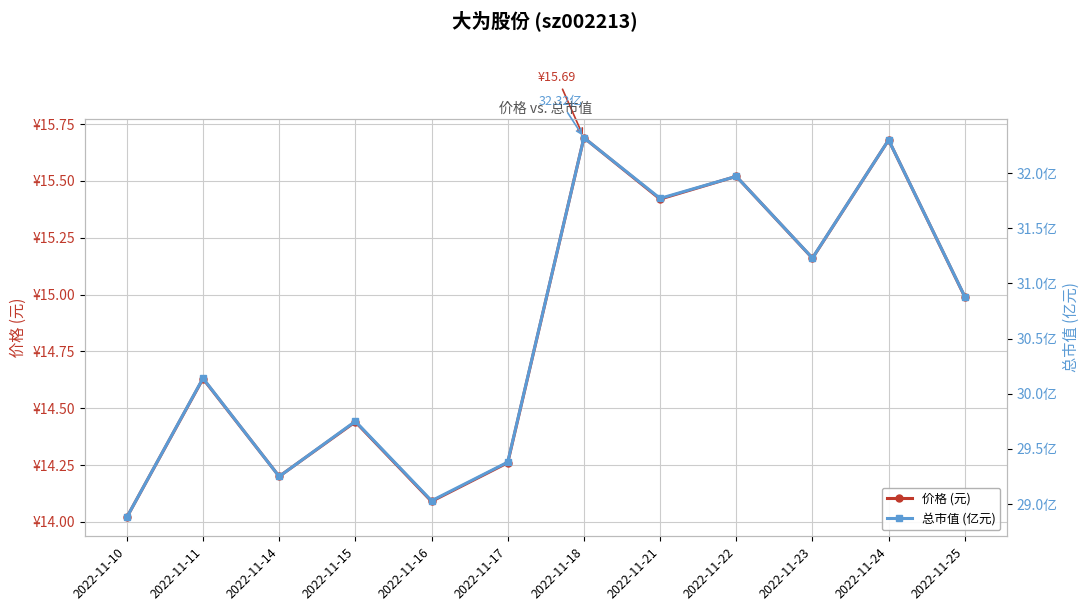

True or false: 总市值 (亿元) and 价格 (元) intersect in this chart.

False